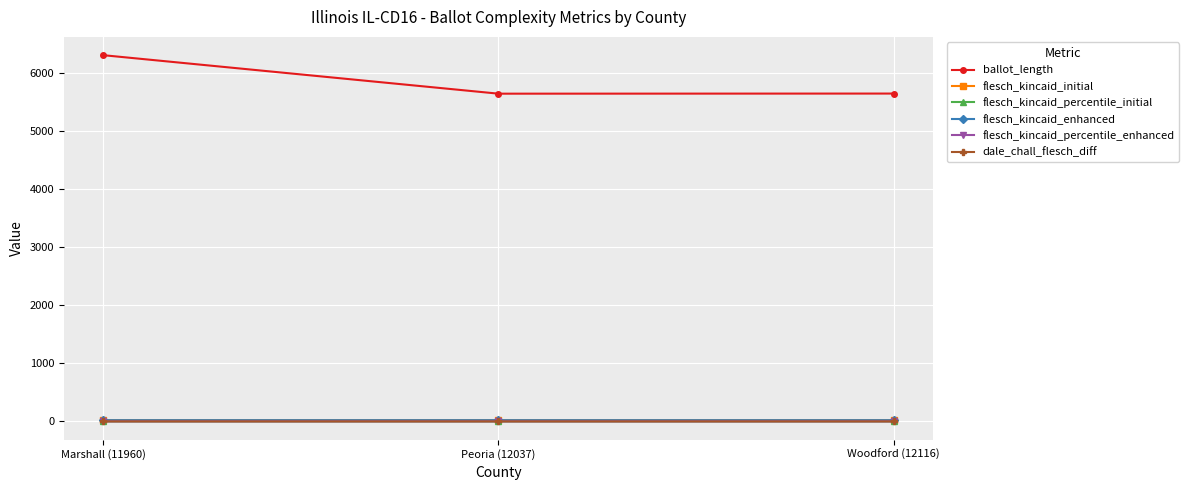

What is the minimum value for flesch_kincaid_initial?

22.0